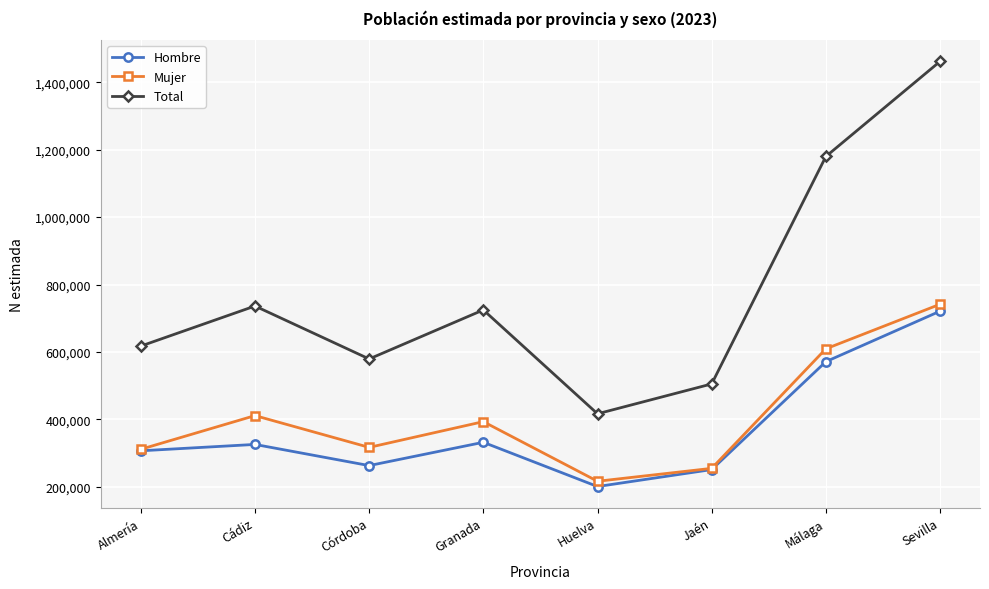

Reading left to right, extract all data points from this chart.

Hombre: Almería=306361	Cádiz=325268	Córdoba=262457	Granada=331623	Huelva=200292	Jaén=250619	Málaga=570928	Sevilla=720829
Mujer: Almería=310833	Cádiz=410827	Córdoba=316504	Granada=392894	Huelva=215926	Jaén=254232	Málaga=609092	Sevilla=741392
Total: Almería=617194	Cádiz=736095	Córdoba=578961	Granada=724516	Huelva=416217	Jaén=504851	Málaga=1180020	Sevilla=1462221